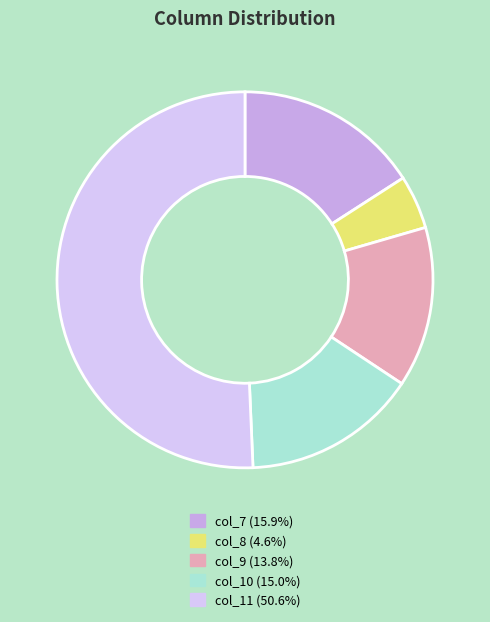

How many slices are in this pie chart?

5